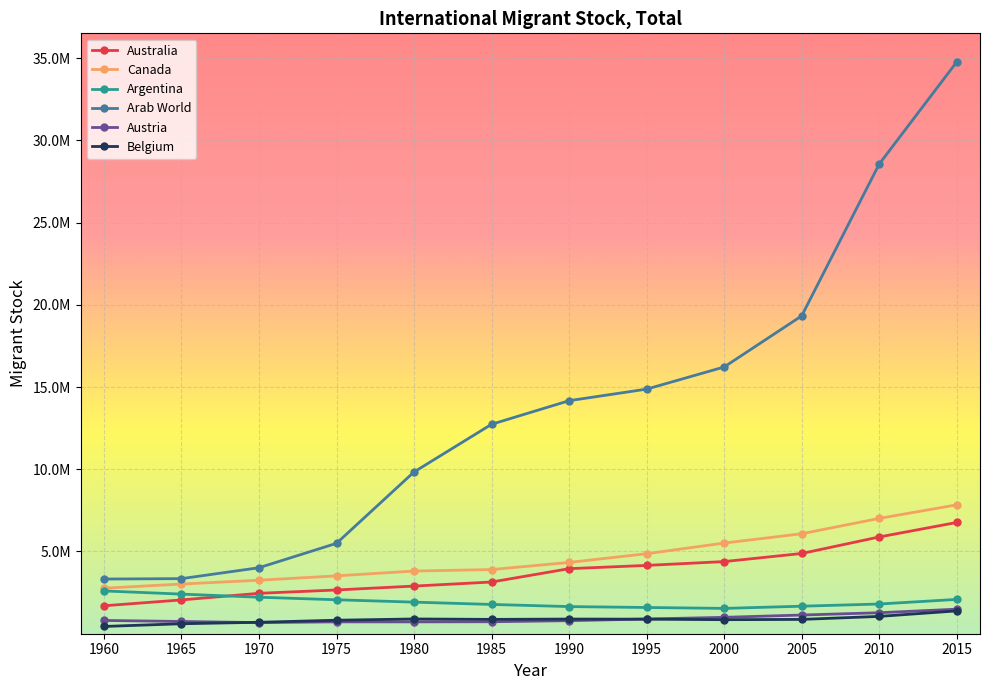

What is the value of the Argentina point at the 9th from the left?

1540219